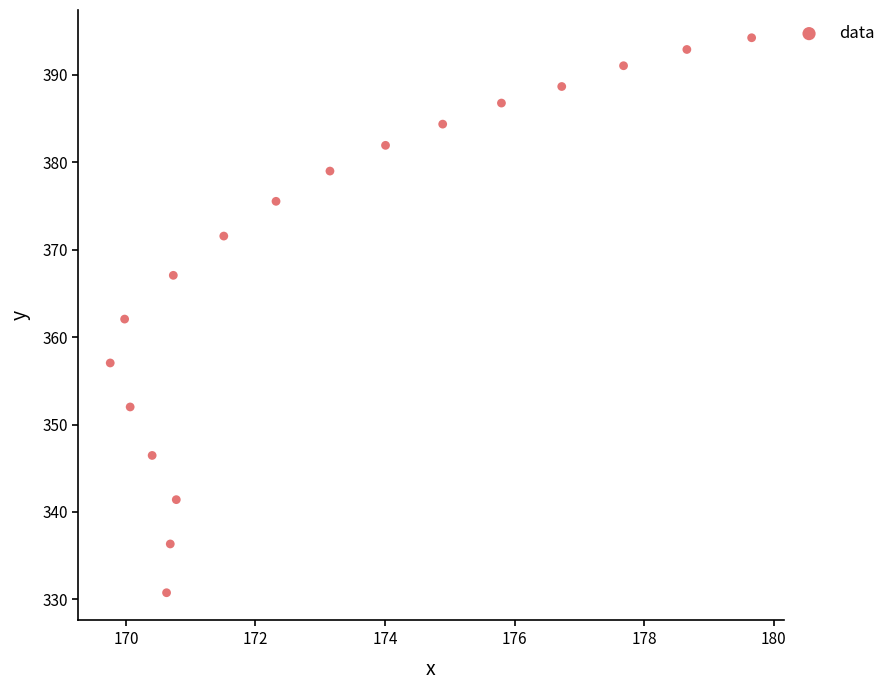

What is the range of Y values (max minus min)?

63.4